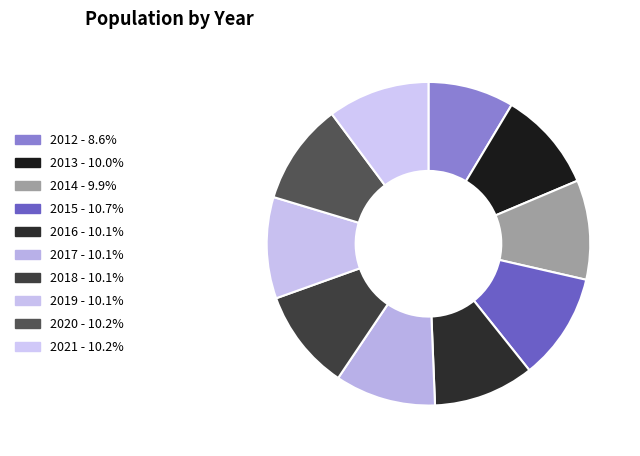

Does 2019 represent more than half of the total?

No